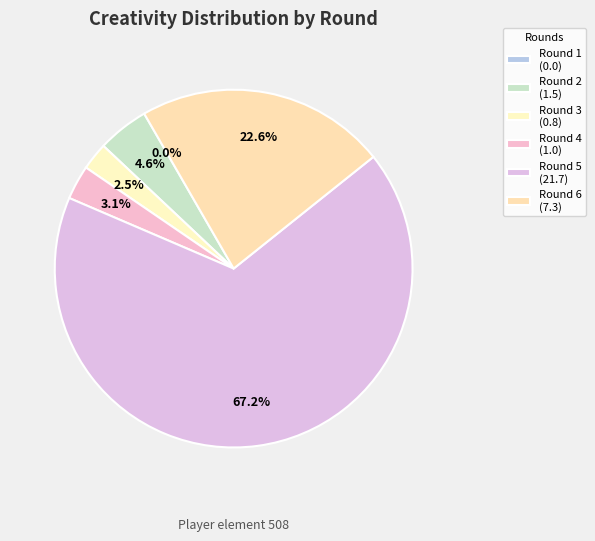

Which category has the smallest portion of the pie?

Round 1 (bonus=0)